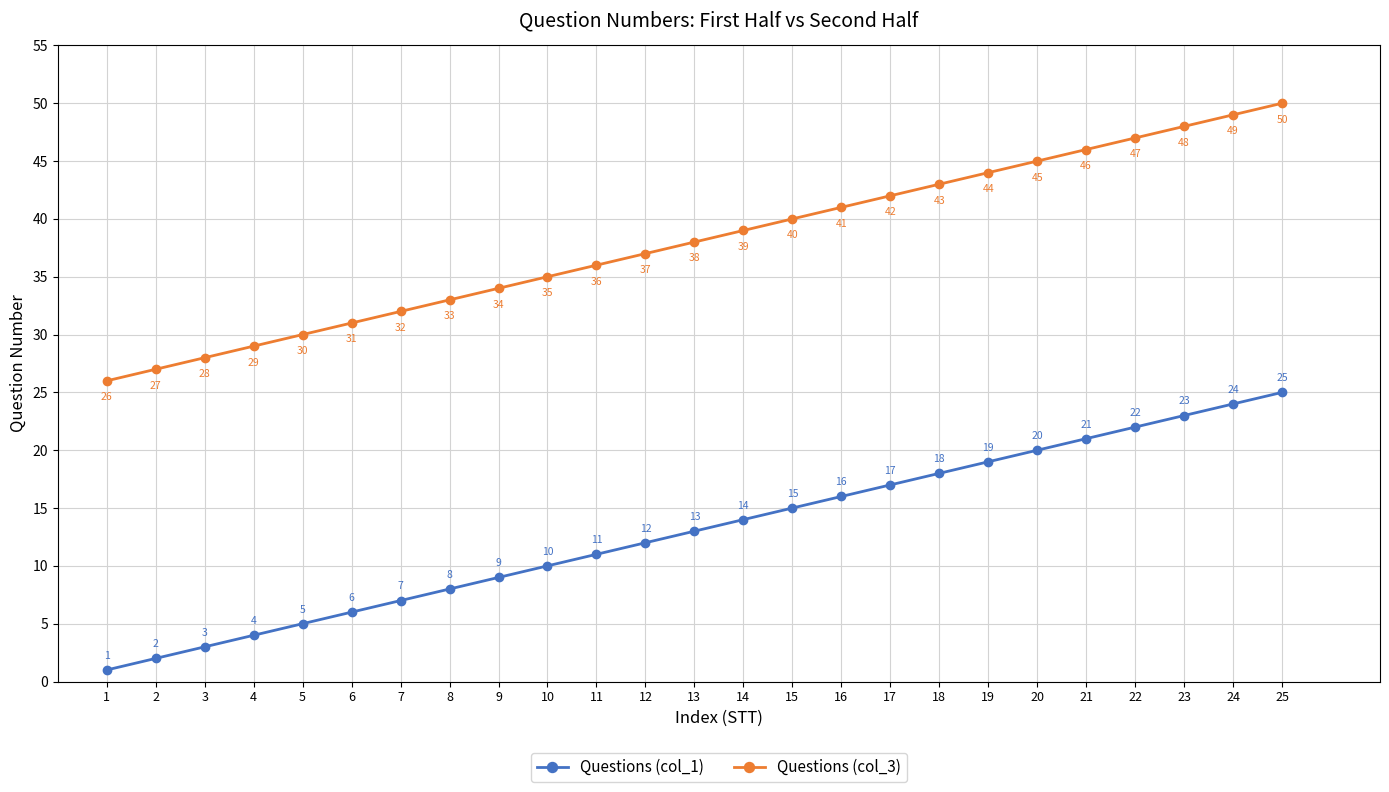

What is the sum of all Questions (col_1) values?

325